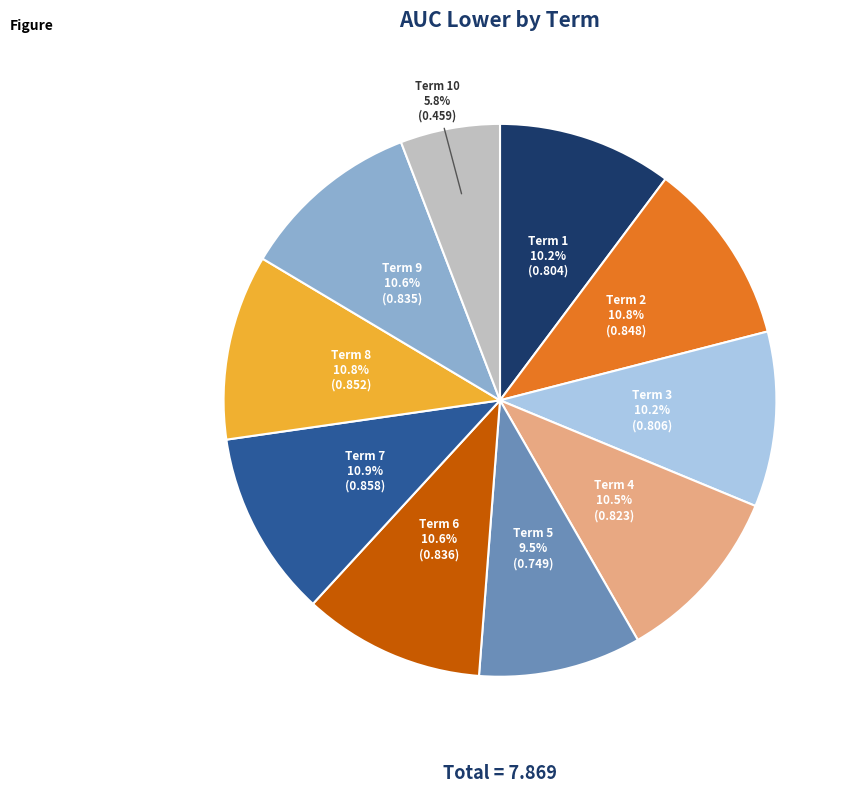

Is there any slice that represents more than half of the pie?

No